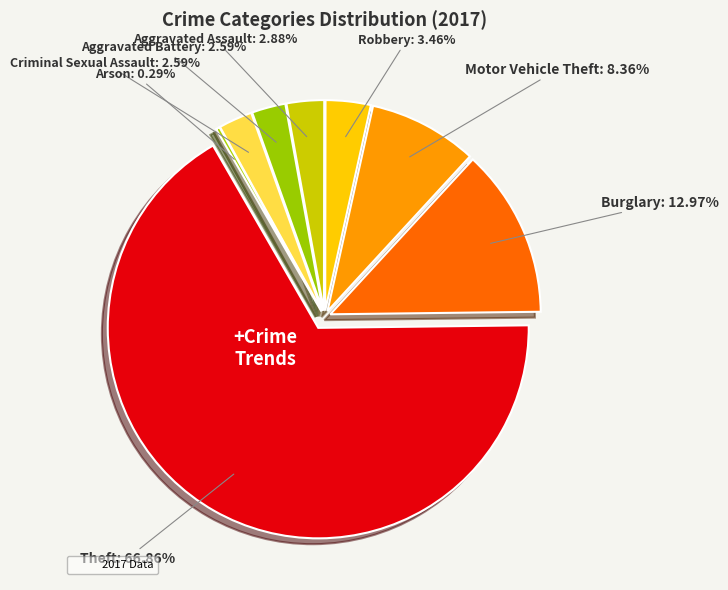

Which category has the biggest portion of the pie?

Theft